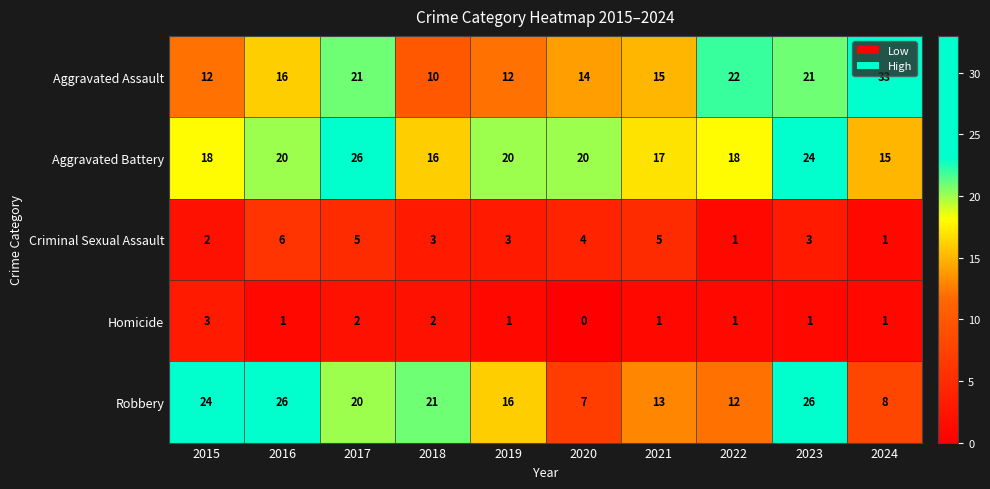

Is it true that Aggravated Battery equals 23 at 2018?

False